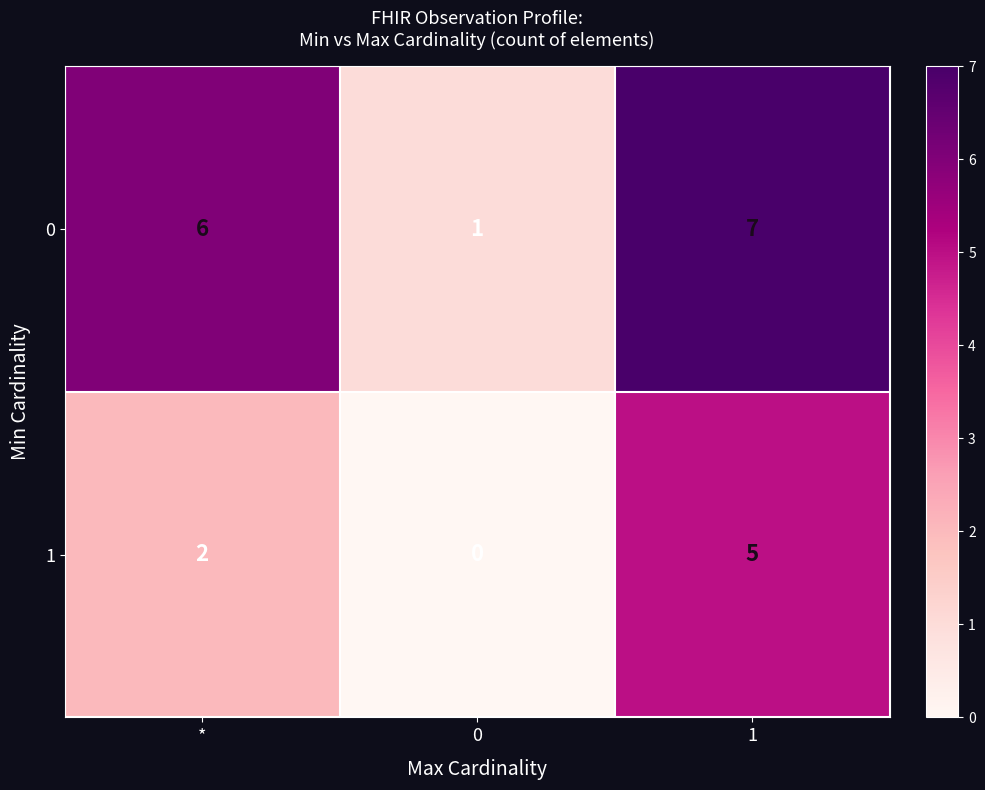

Rank the series by their average value, from lowest to highest.

1, 0